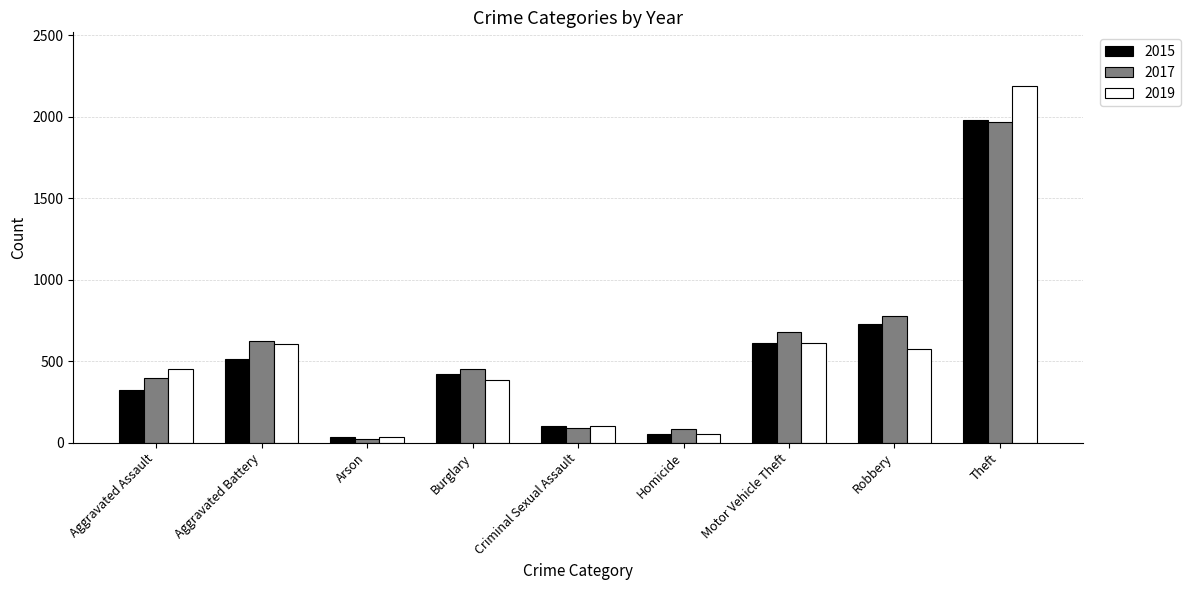

Which category has the highest value across all series?

Theft